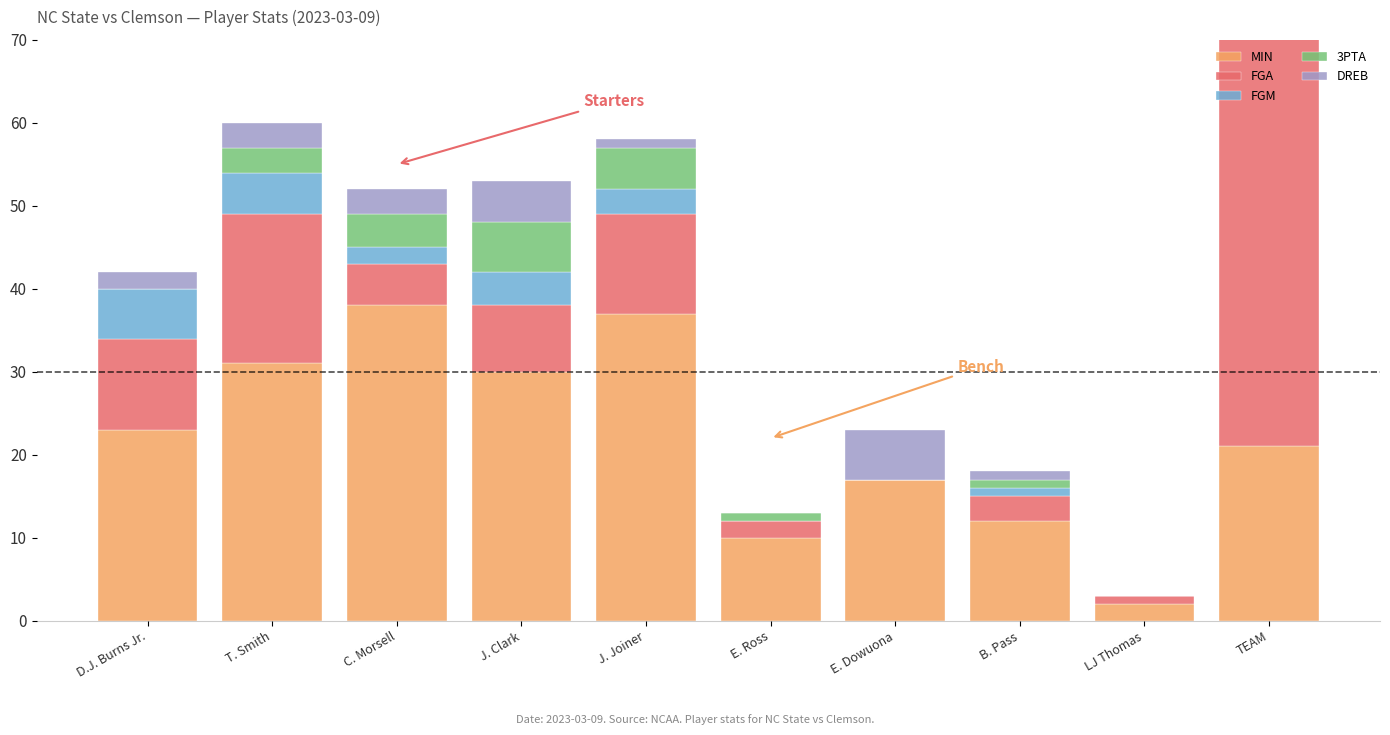

Which label corresponds to the smallest value in the chart?

E. Dowuona